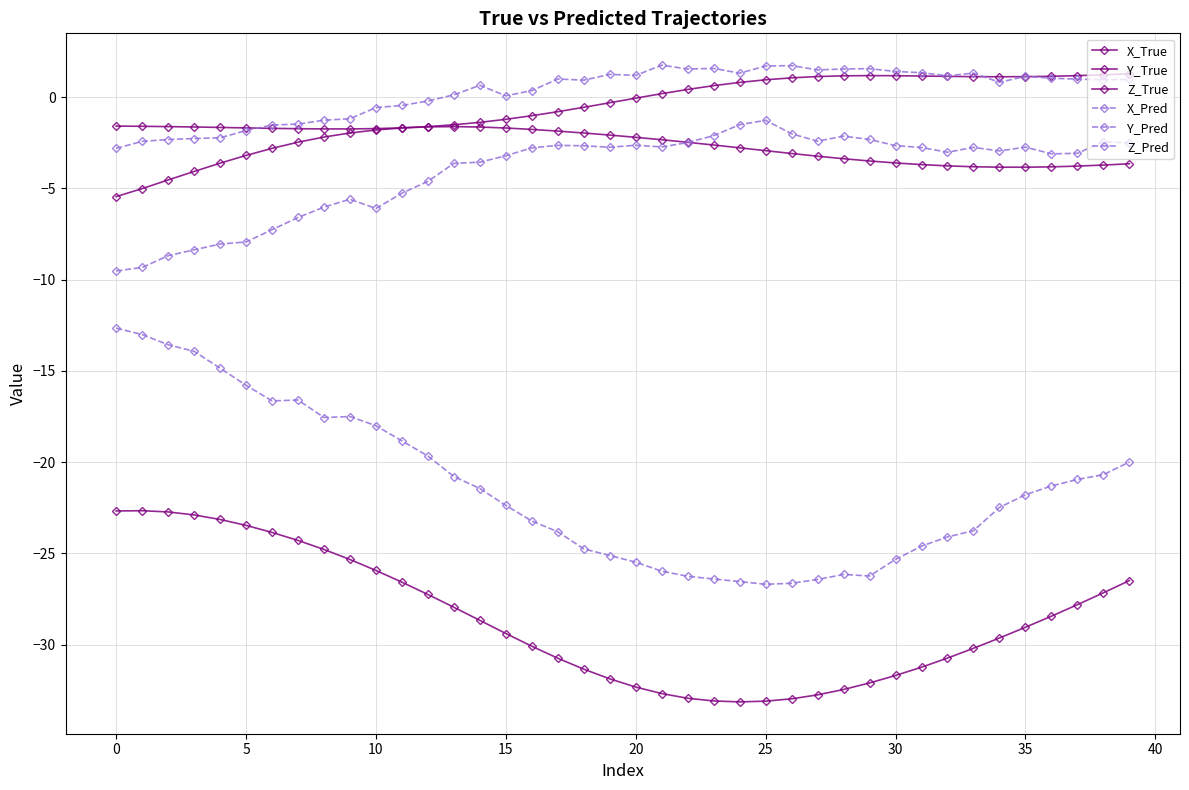

What is the label of the 27th point from the left?

26